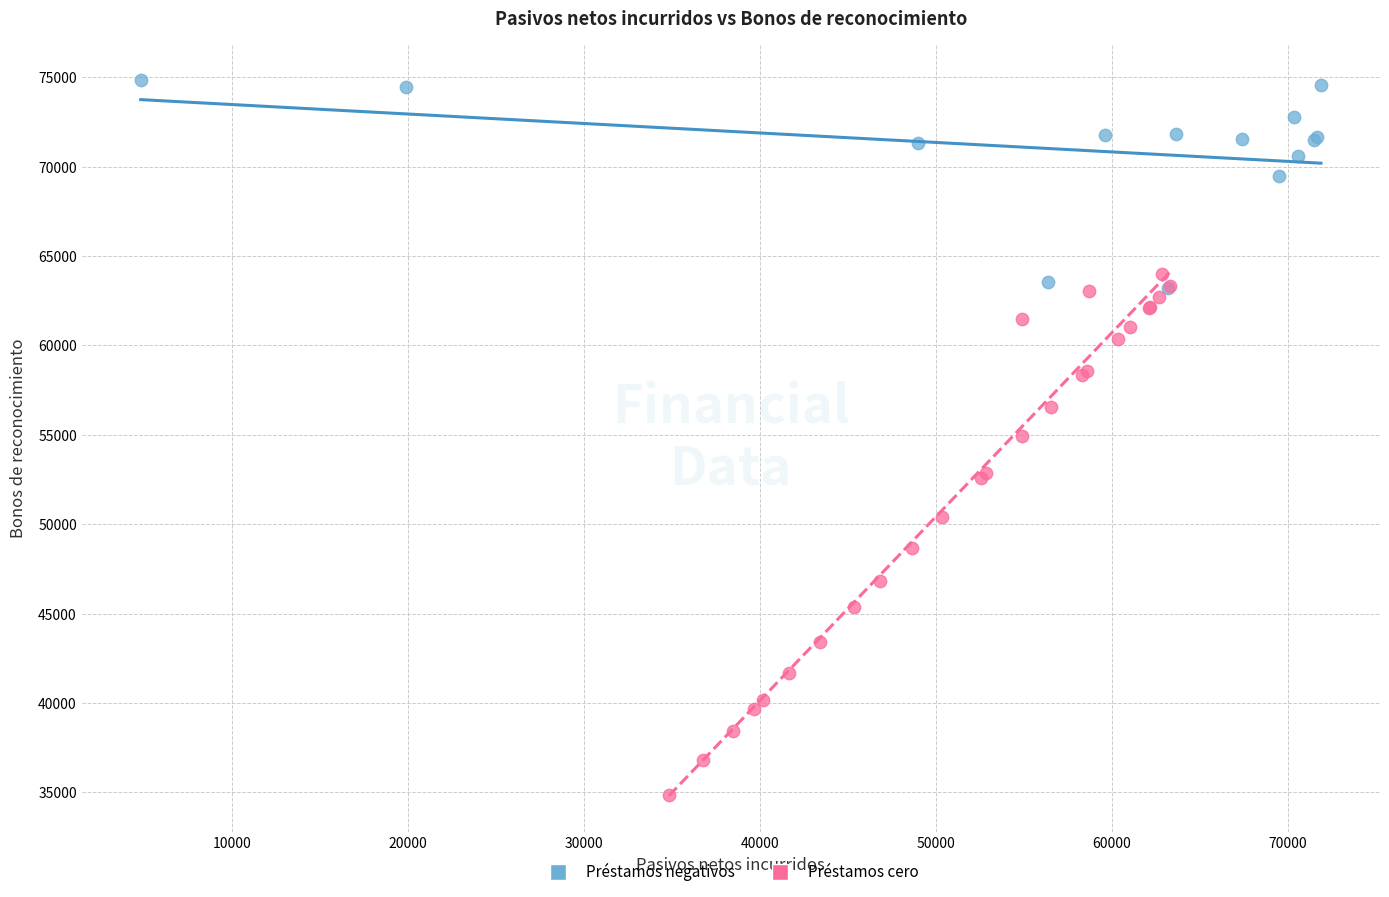

Which series has the largest Y range (max minus min)?

Préstamos cero